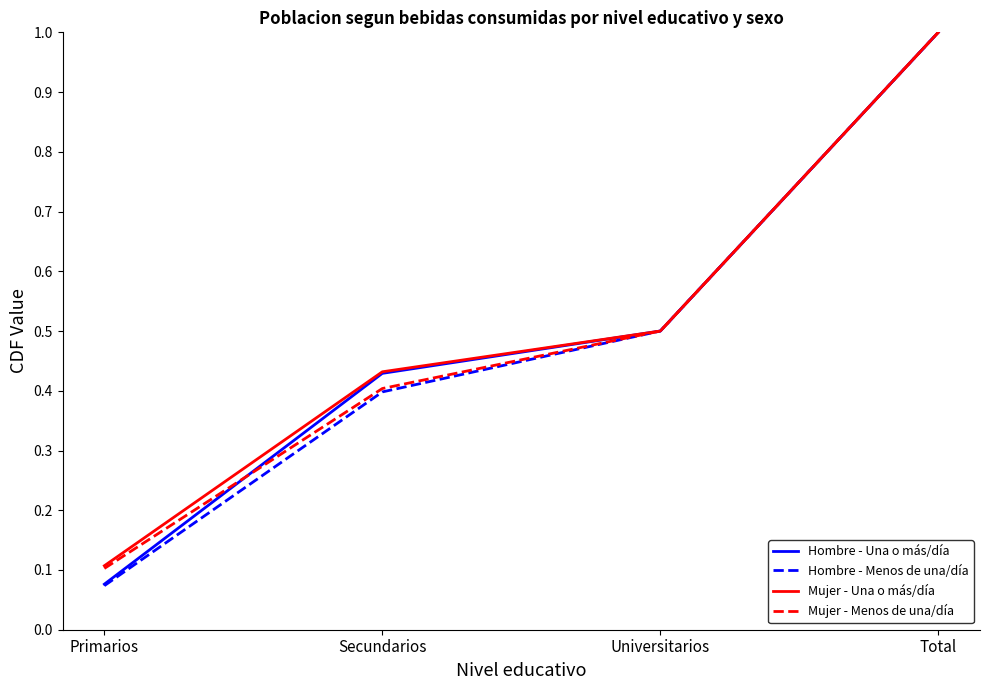

Which label corresponds to the smallest value in the chart?

Primarios